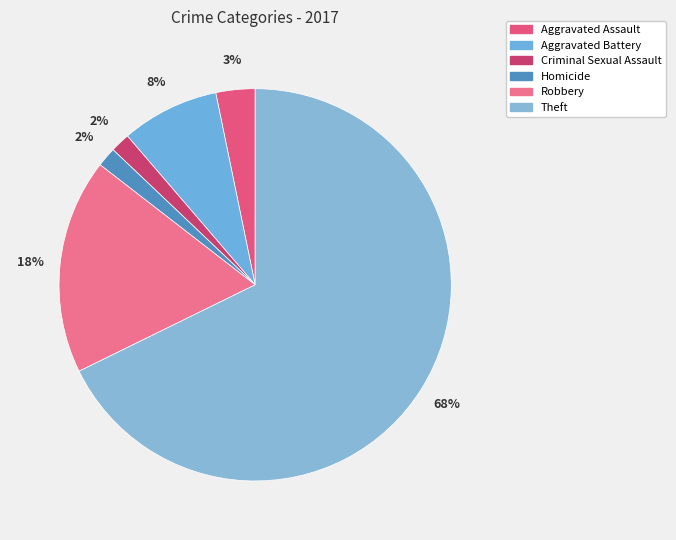

True or false: Aggravated Assault accounts for 1% of the total.

False